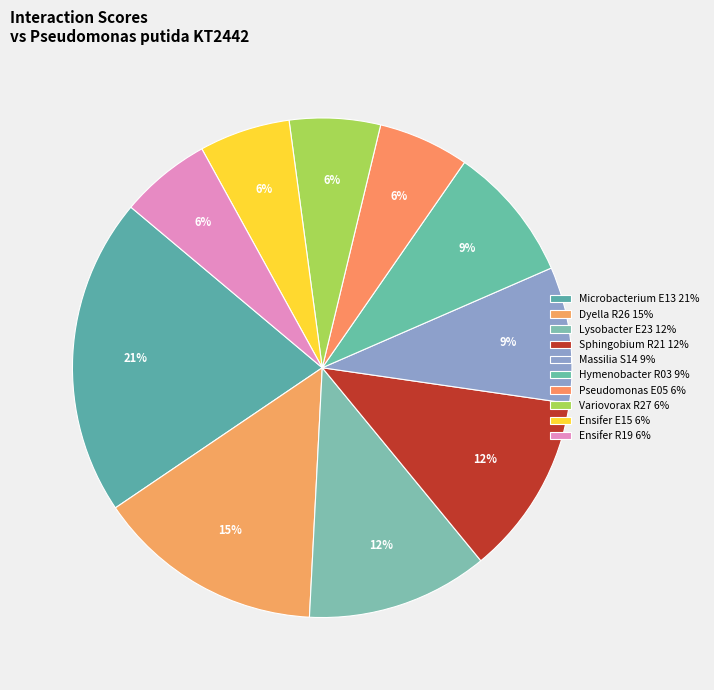

How many slices are in this pie chart?

10